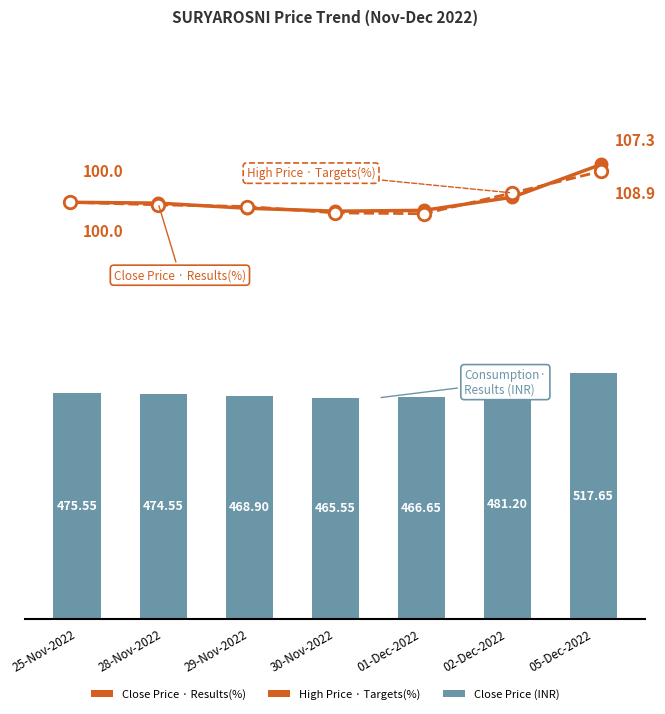

Count the number of categories in the chart.

7